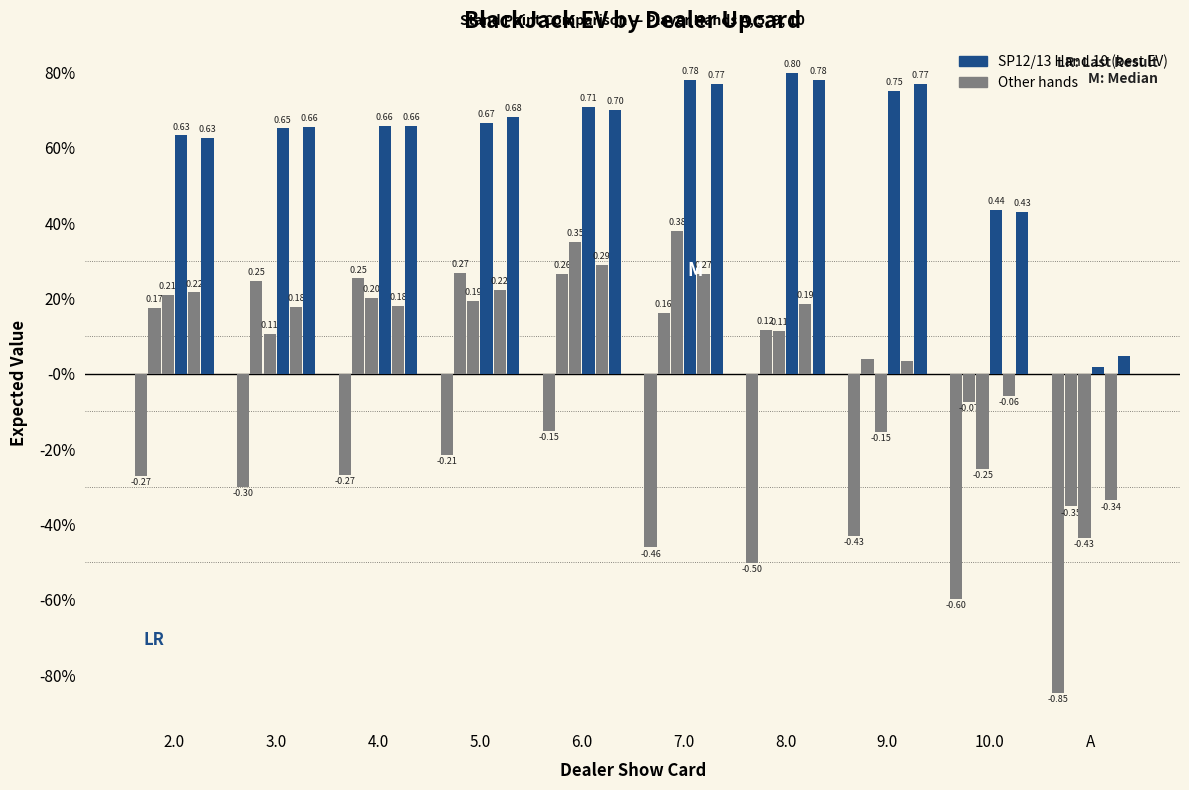

Does the chart contain stacked bars?

No